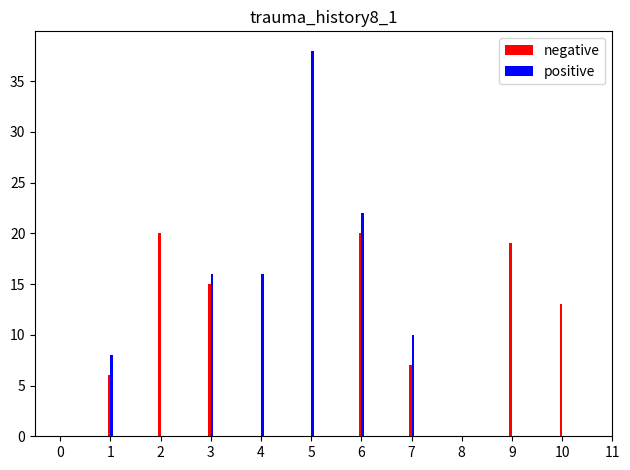

Is it true that positive equals 0 at 9?

True